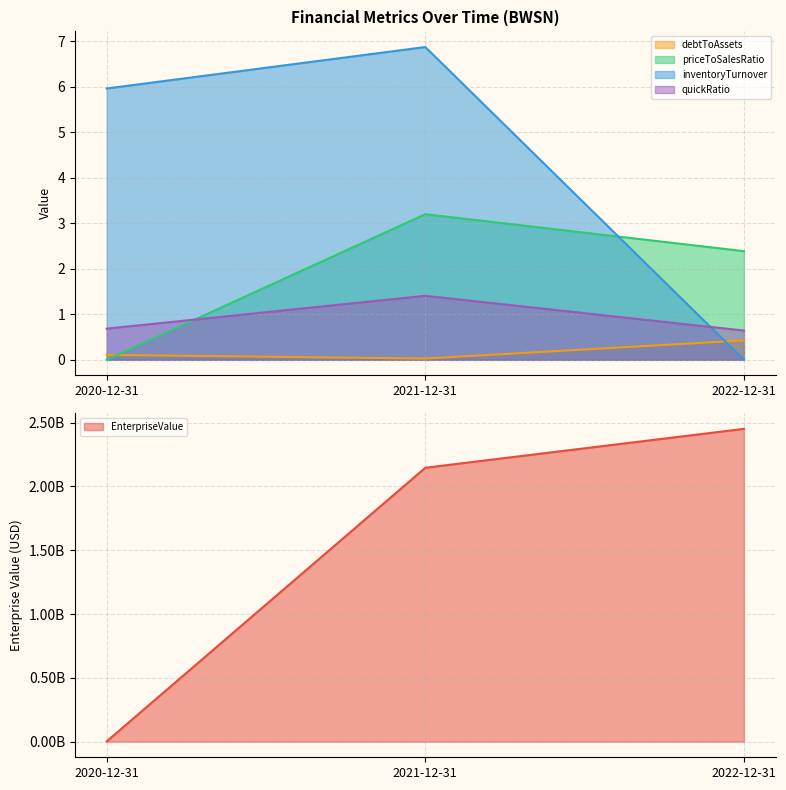

How many data points in EnterpriseValue are less than 2146289600?

1